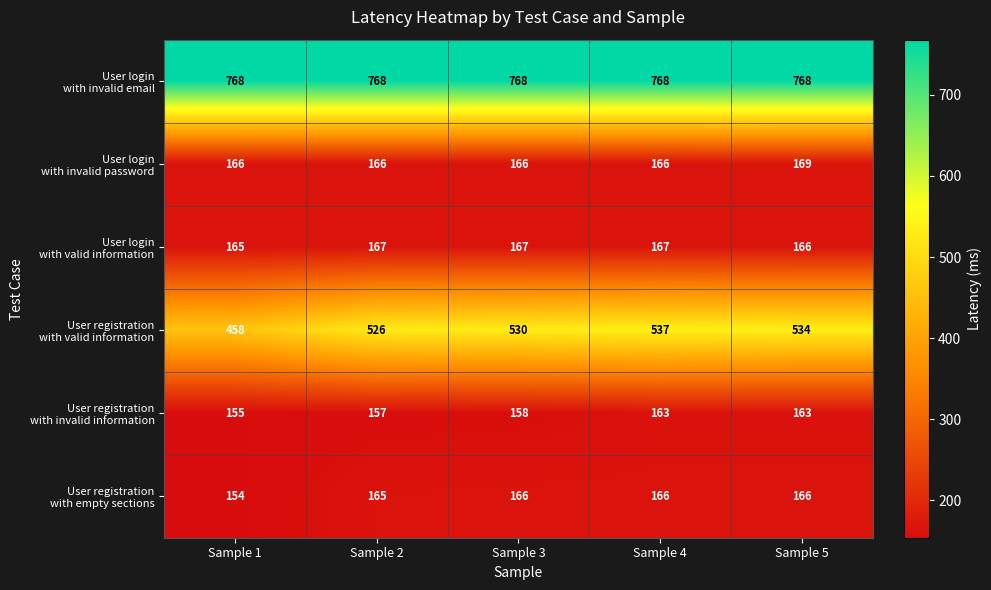

At which category is the sum across all series the highest?

Sample 4